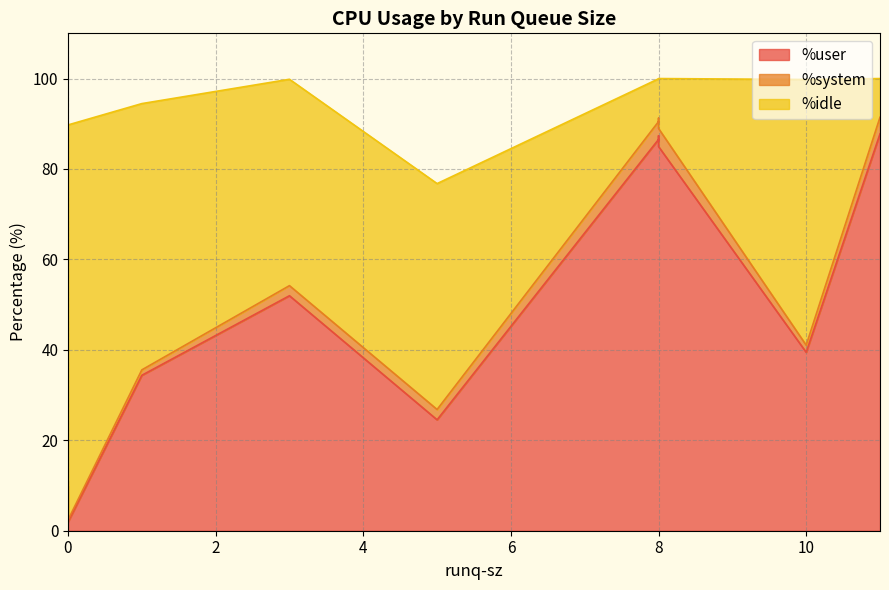

How many lines are shown in the chart?

3